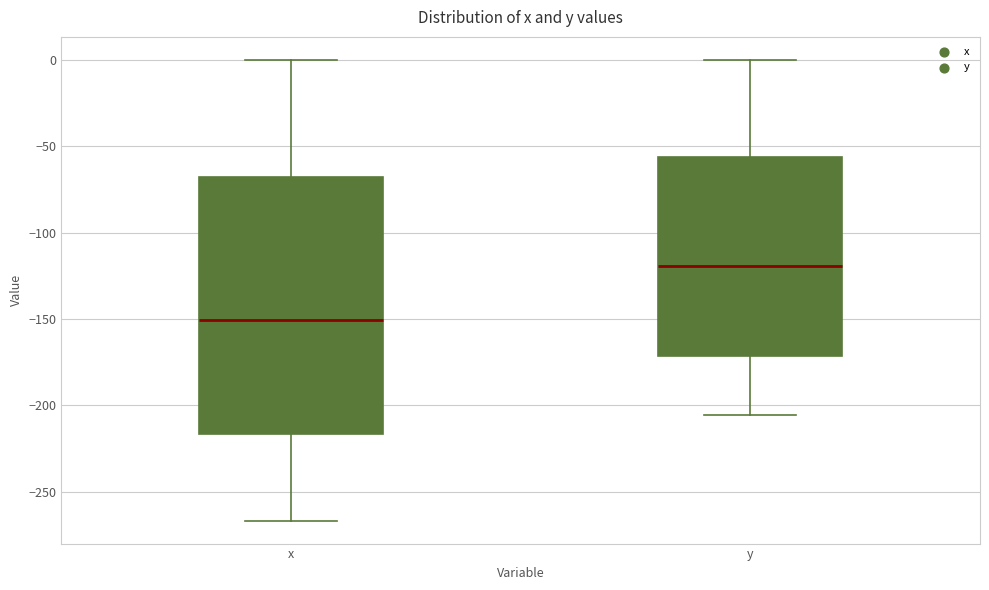

Which box has the highest median line?

y